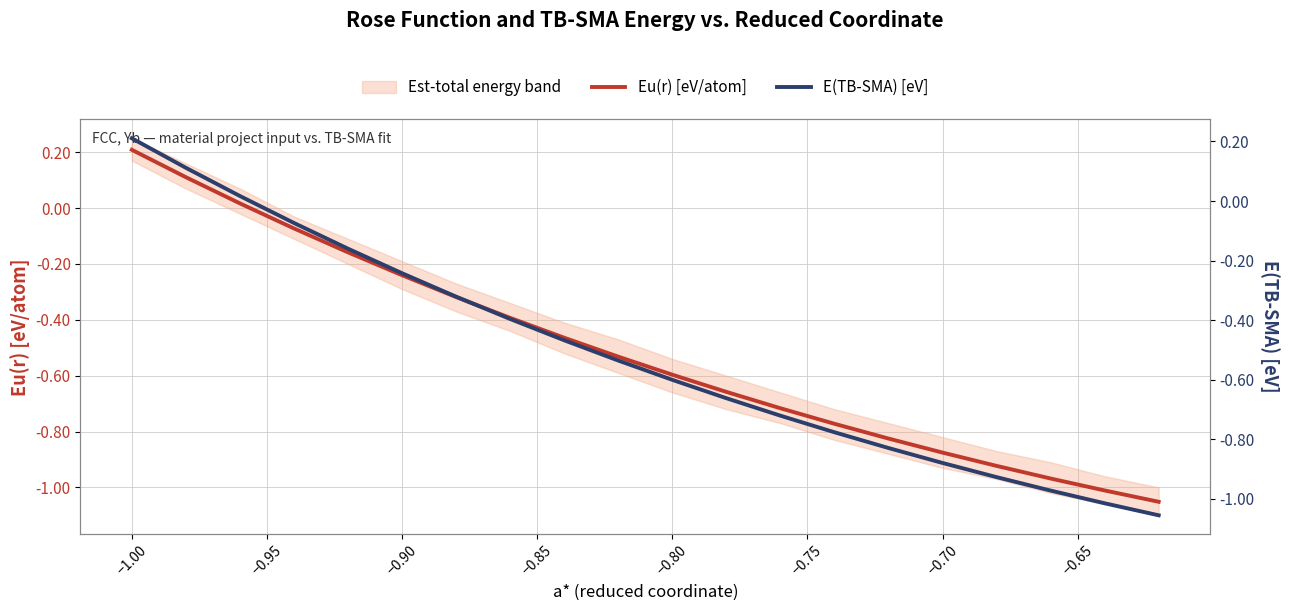

Where does the Eu(r) [eV/atom] series first go above 0?

−1.00